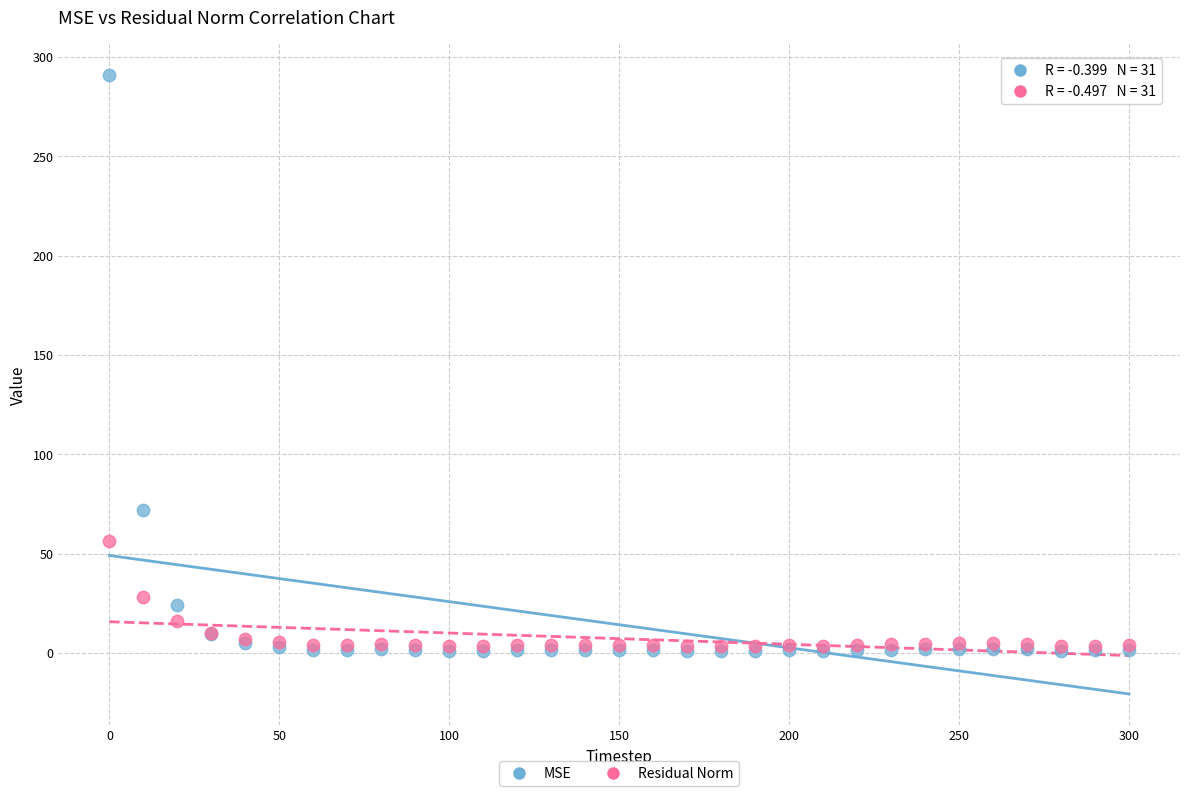

In the MSE series, what Y value is closest to 145?

72.1